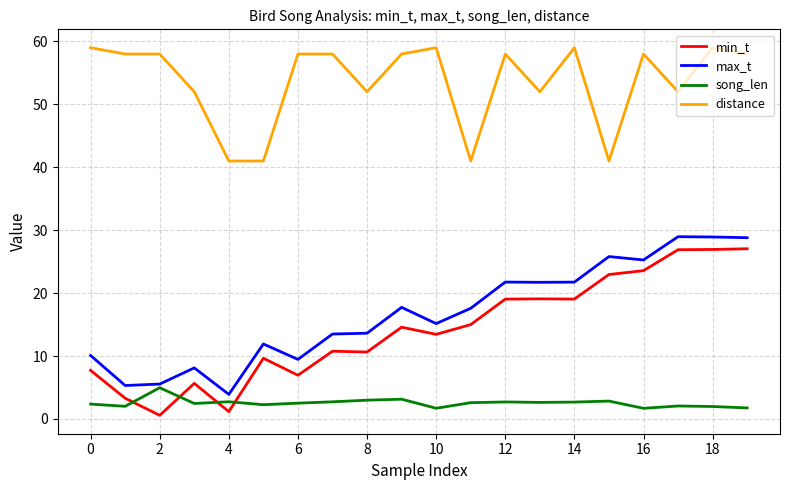

Which series ends up on top after the final intersection of song_len and min_t?

min_t